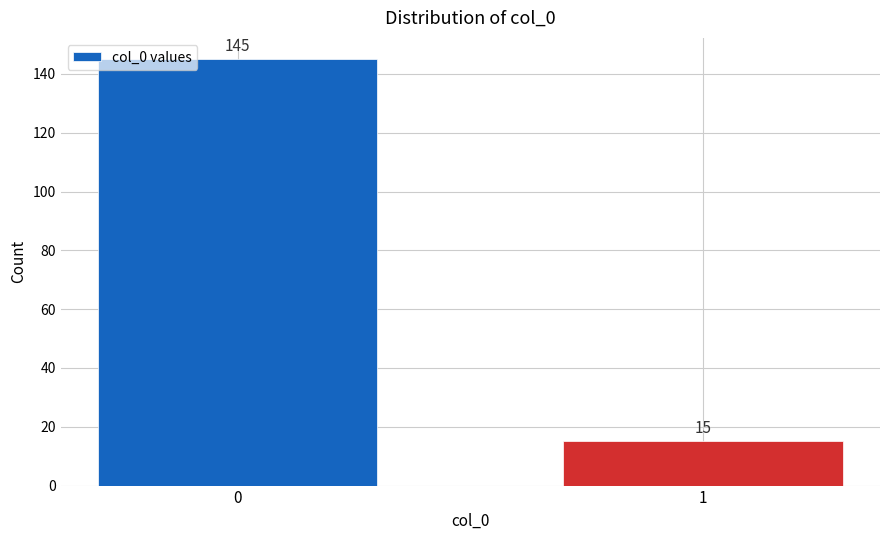

Reading left to right, extract all data points from this chart.

145	15